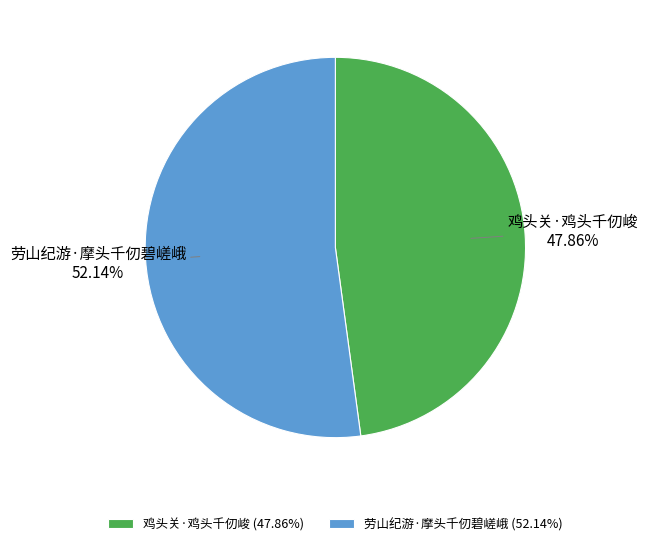

Is it true that 鸡头关·鸡头千仞峻 is 38% of the pie?

False